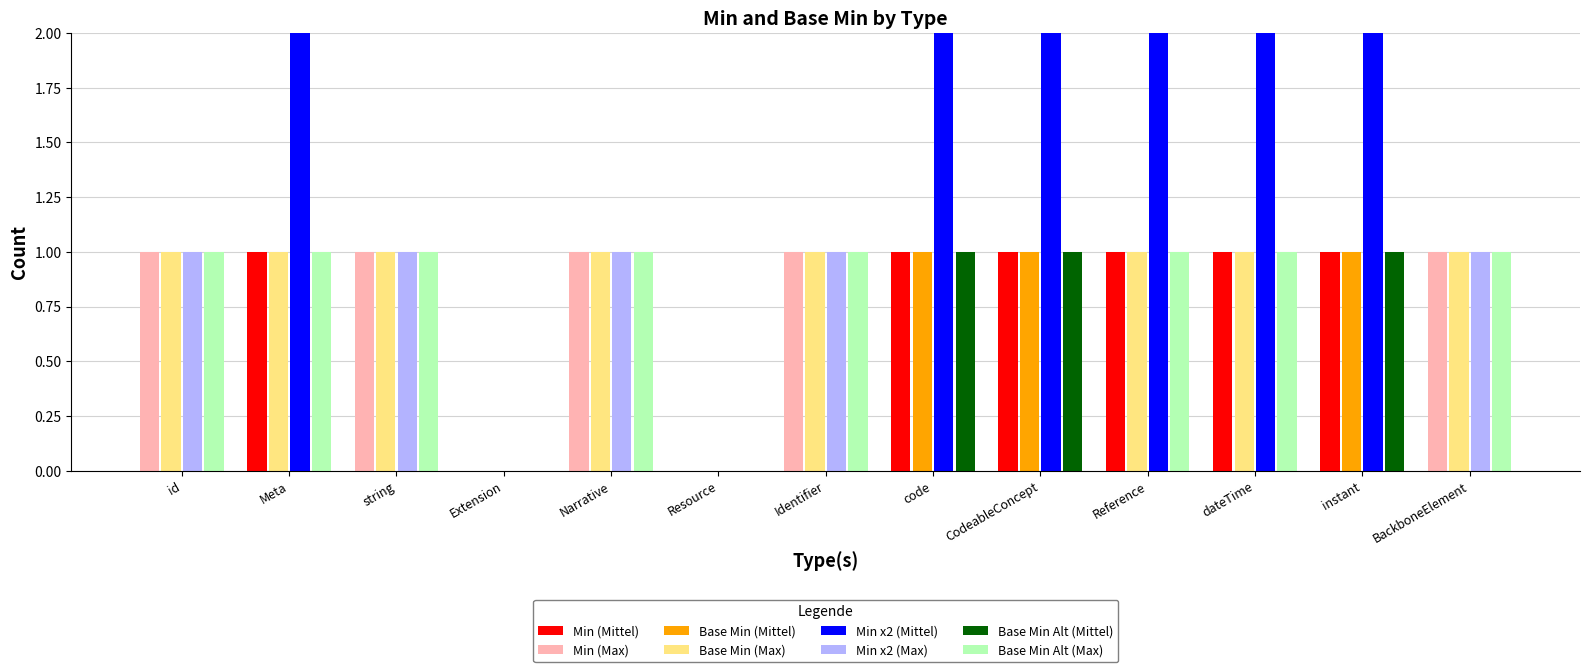

What is the difference between the second highest and minimum values in the Base Min (Mittel) series?

1